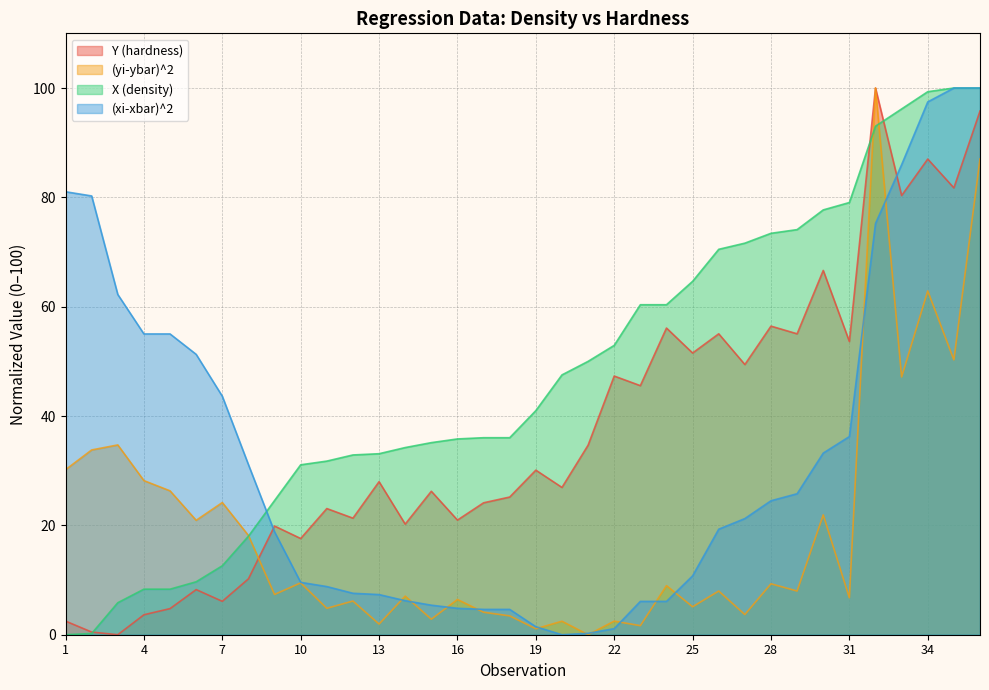

At how many categories does at least one series exceed 27?

35